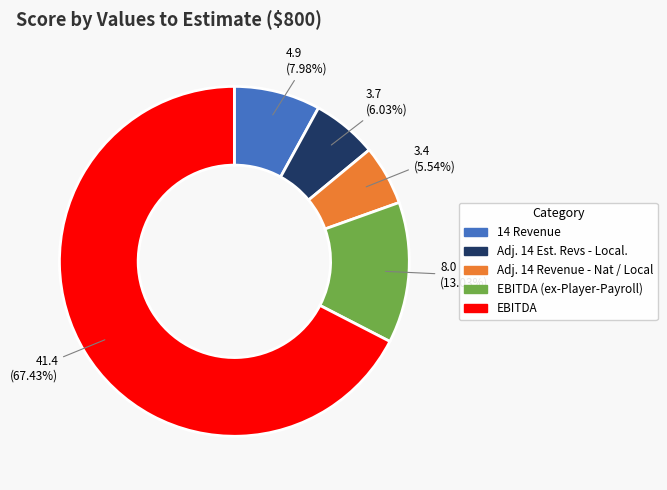

Approximately how many times larger is the value at Adj. 14 Revenue - Nat / Local compared to 14 Revenue?

0.7